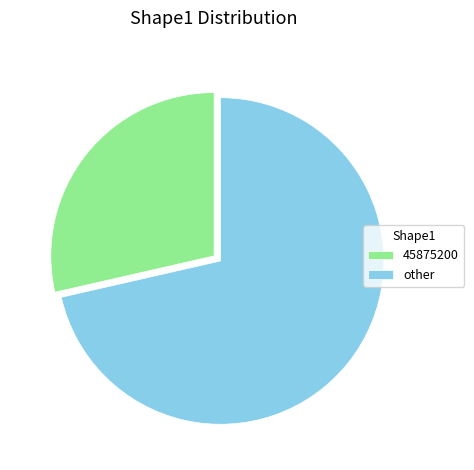

Approximately how many times larger is the value at other compared to 45875200?

2.5